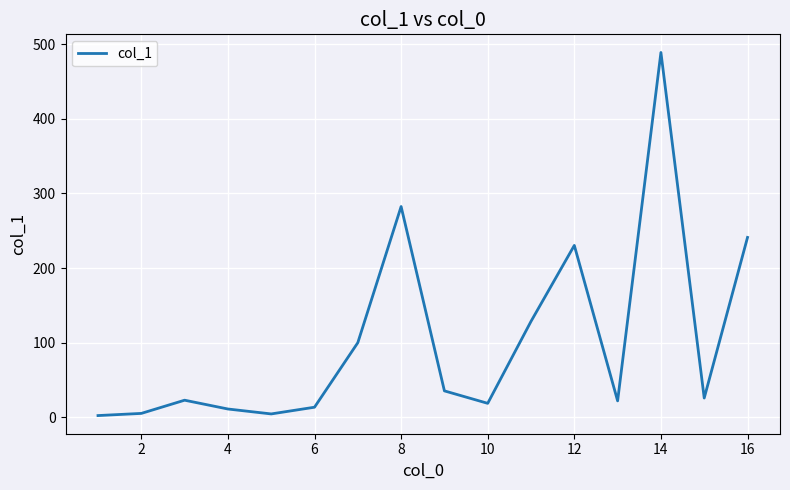

Is this an area chart (filled region under the line)?

No